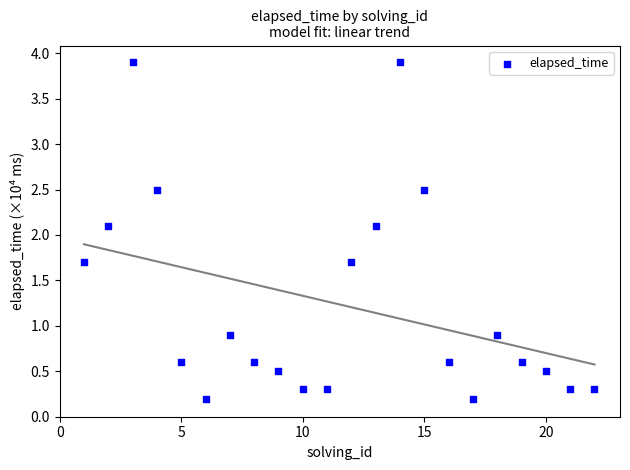

What is the range of Y values (max minus min)?

3.7